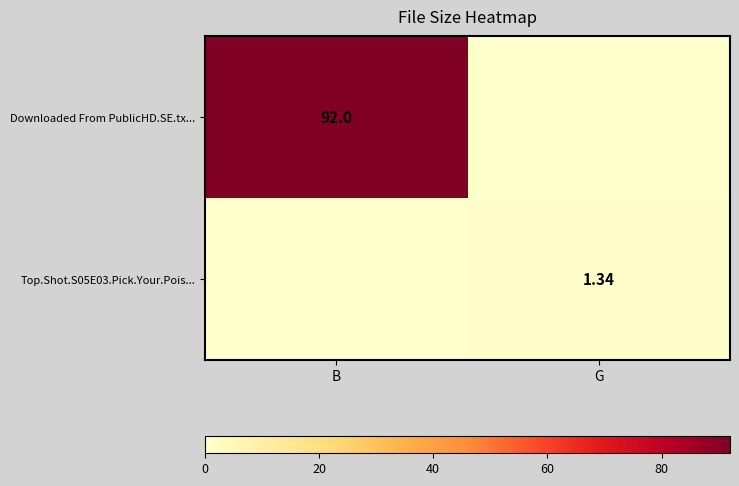

Rank the series by their maximum value, from lowest to highest.

Top.Shot.S05E03.Pick.Your.Pois..., Downloaded From PublicHD.SE.tx...